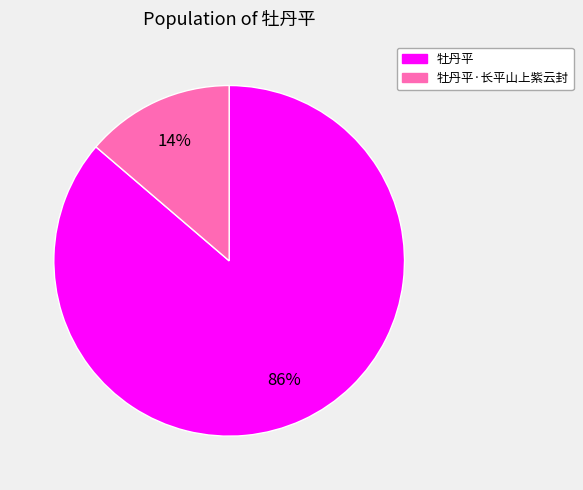

The 牡丹平·长平山上紫云封 slice represents 14% of the pie. True or false?

True